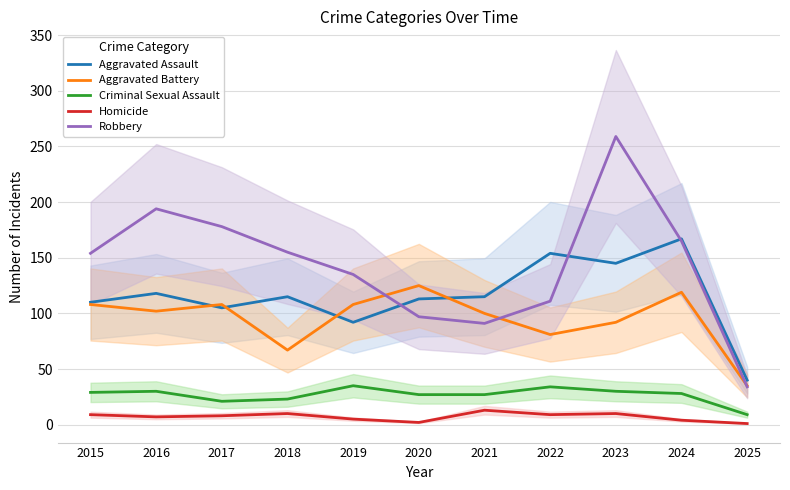

Which series has the widest spread of values?

Robbery